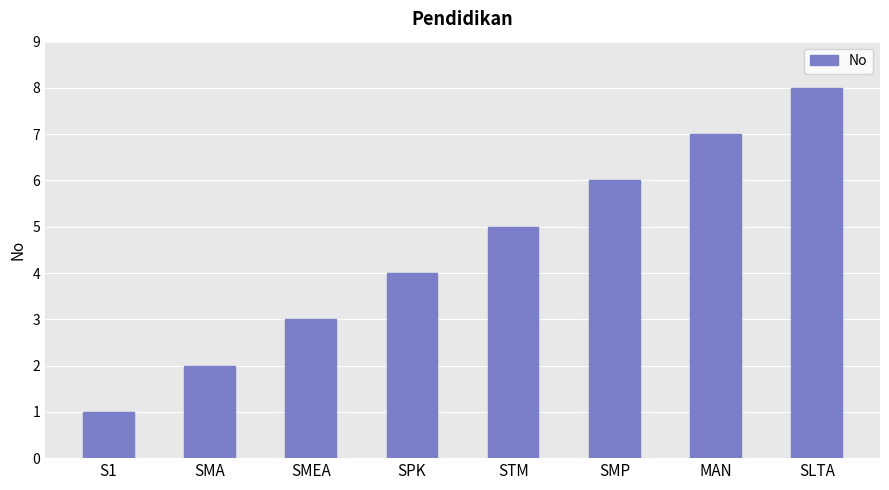

Which has a higher value, SPK or MAN?

MAN